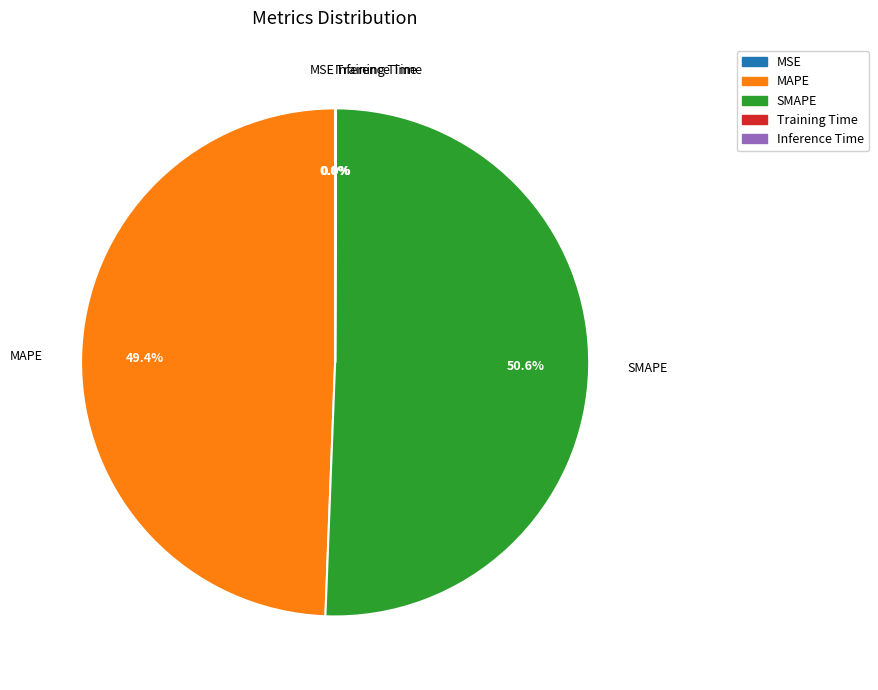

What is the ratio of the value at MAPE to the value at SMAPE?

1.0